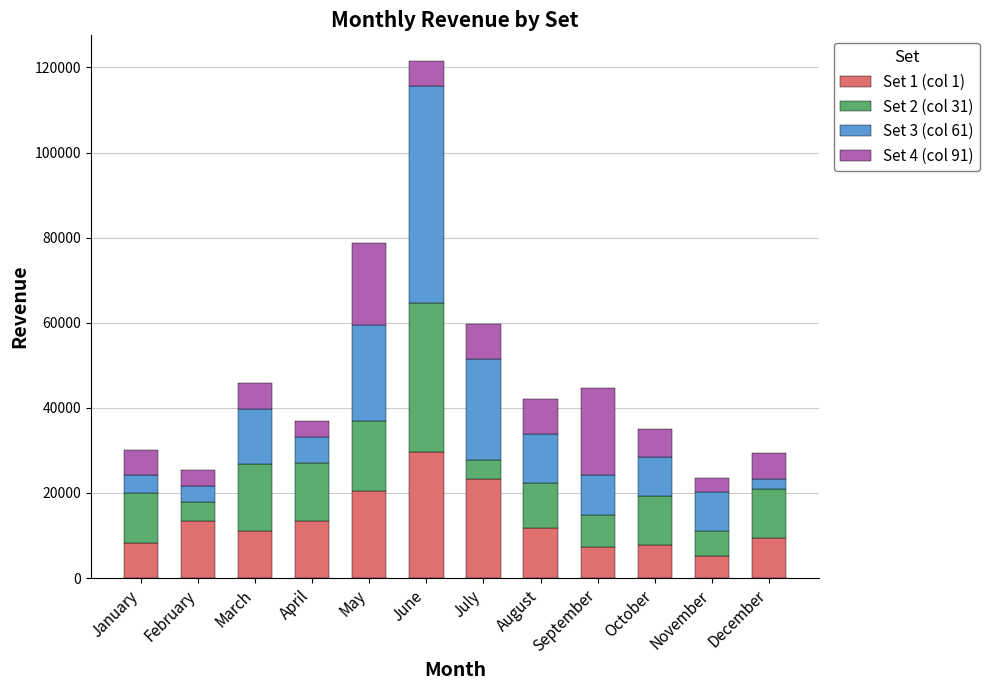

Which category has the highest value in the Set 1 (col 1) series?

June